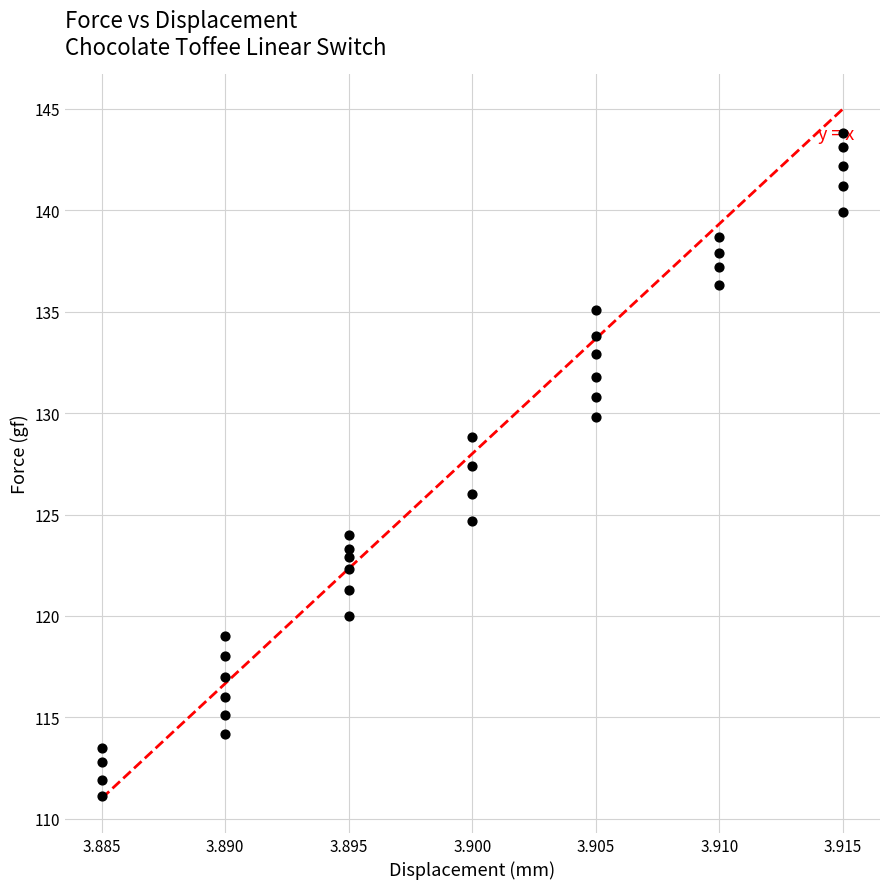

What is the range of Y values (max minus min)?

32.7